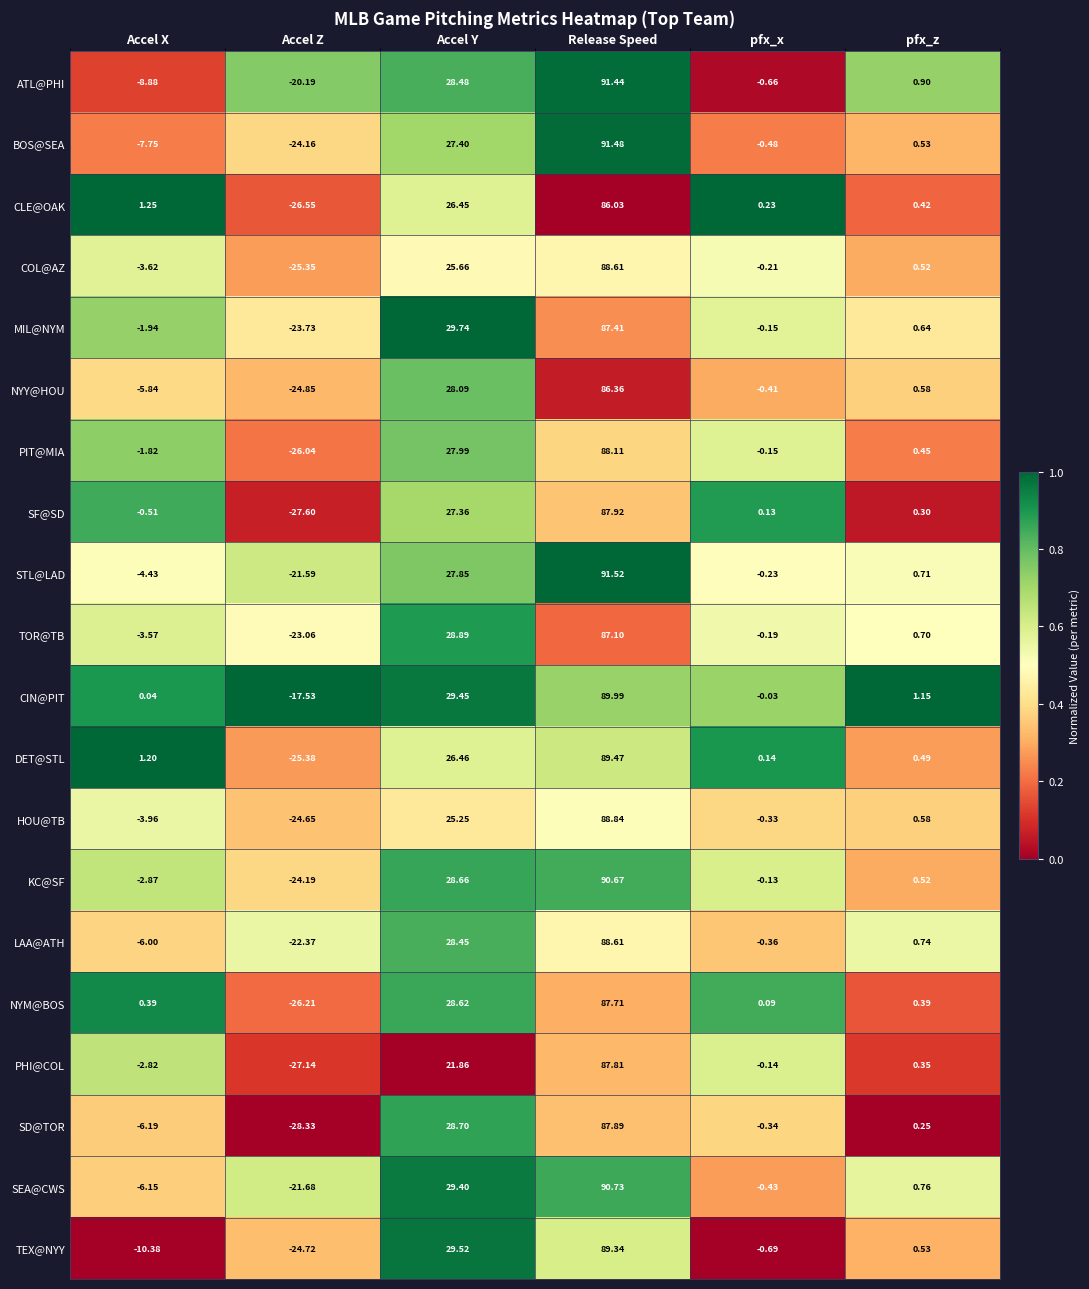

At how many categories does at least one series exceed 0?

5